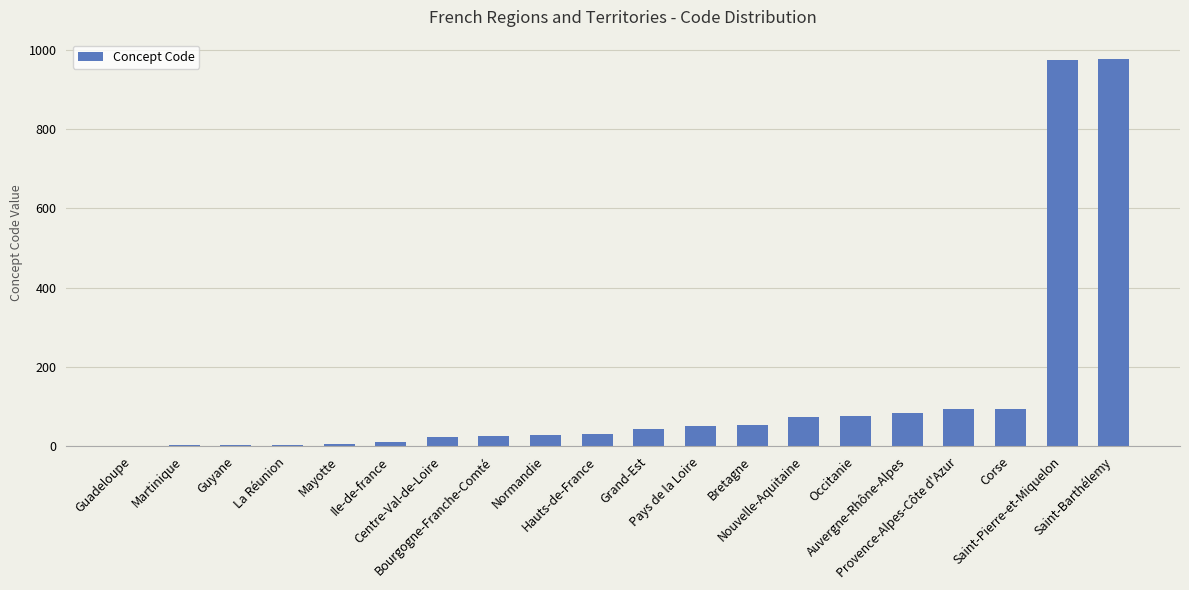

What is the sum of all values?

2661